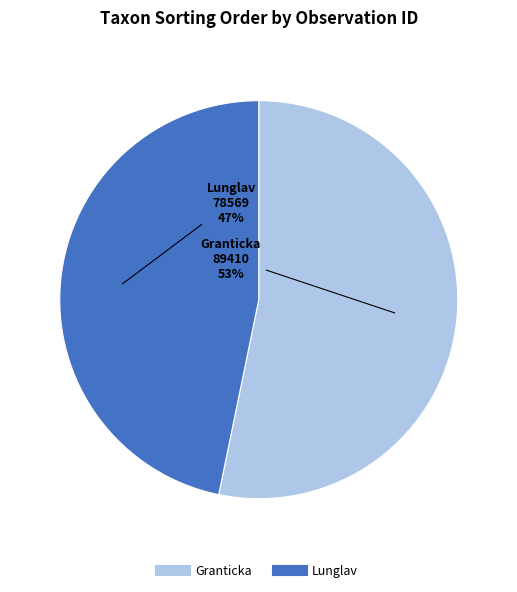

To the nearest percent, what is the difference between the largest and smallest slice percentages?

6%